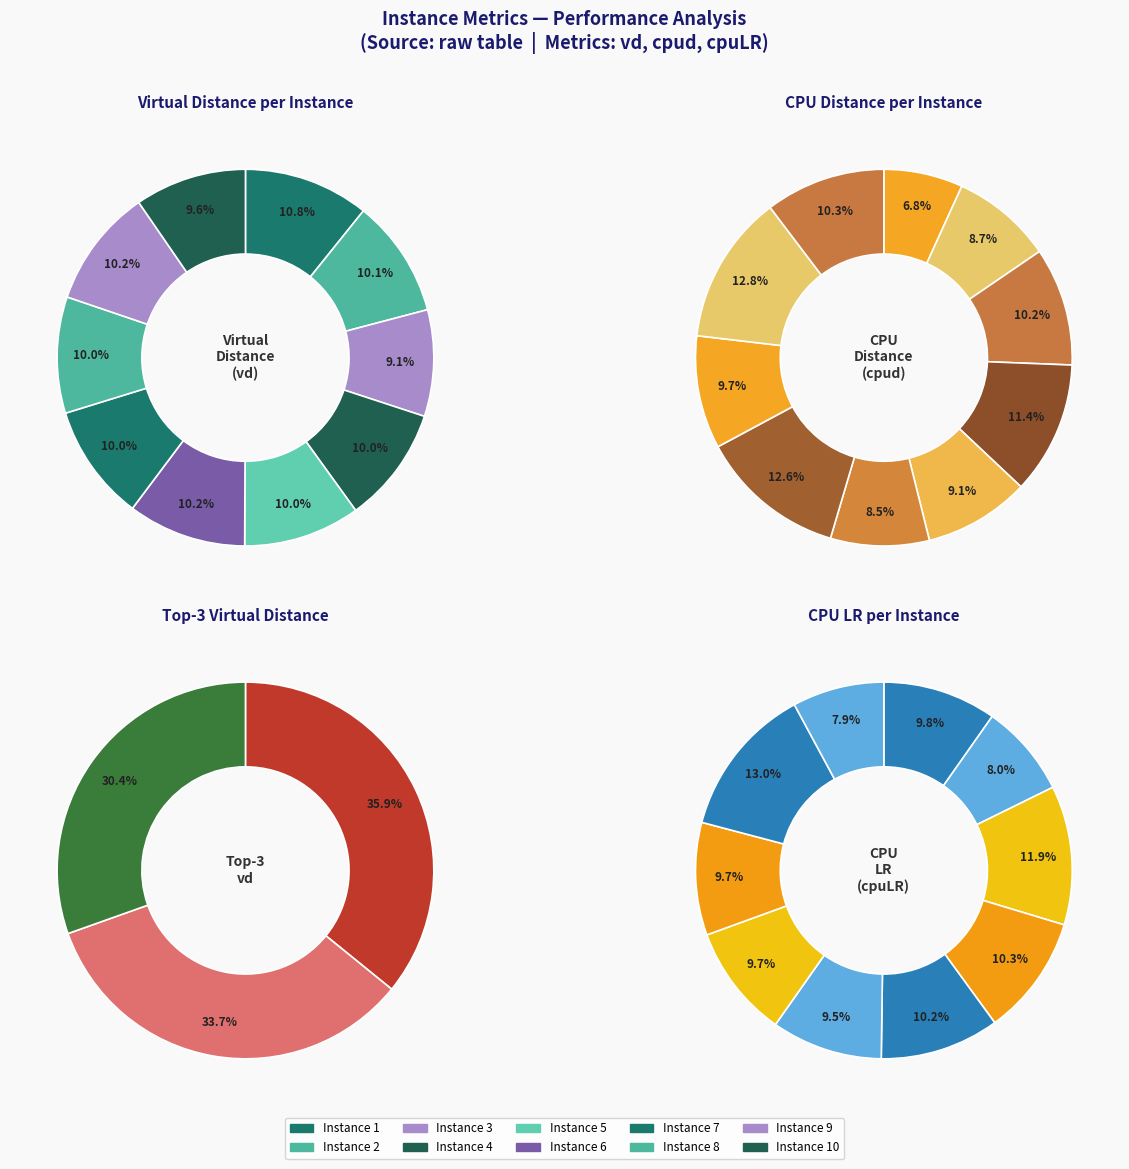

Which has a higher value, 3 or 4?

4